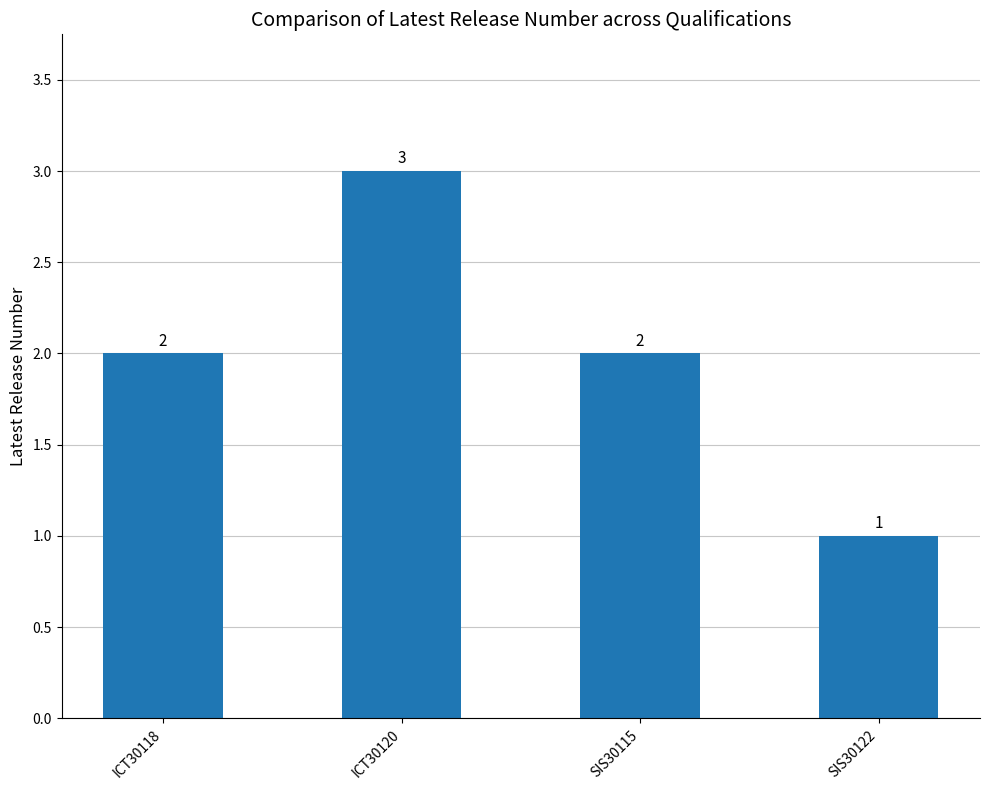

Count the values in the range 2 to 3.

3